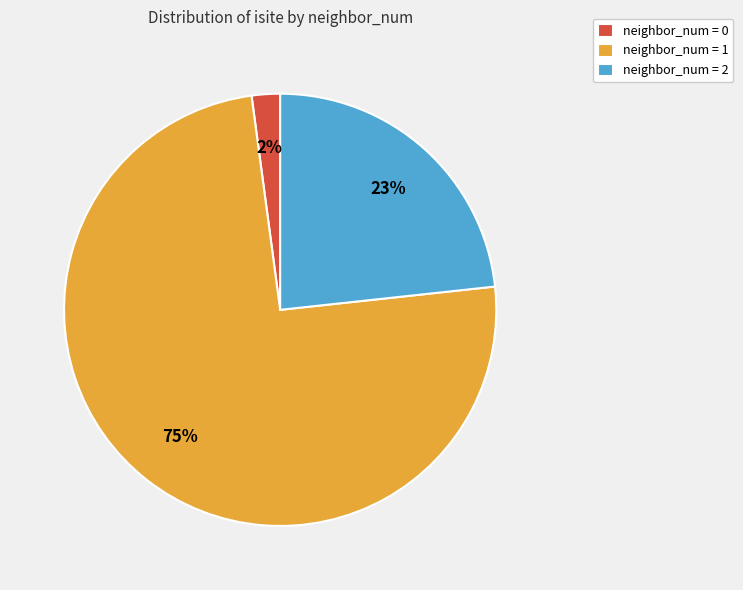

What is the largest slice in the pie chart?

neighbor_num = 1